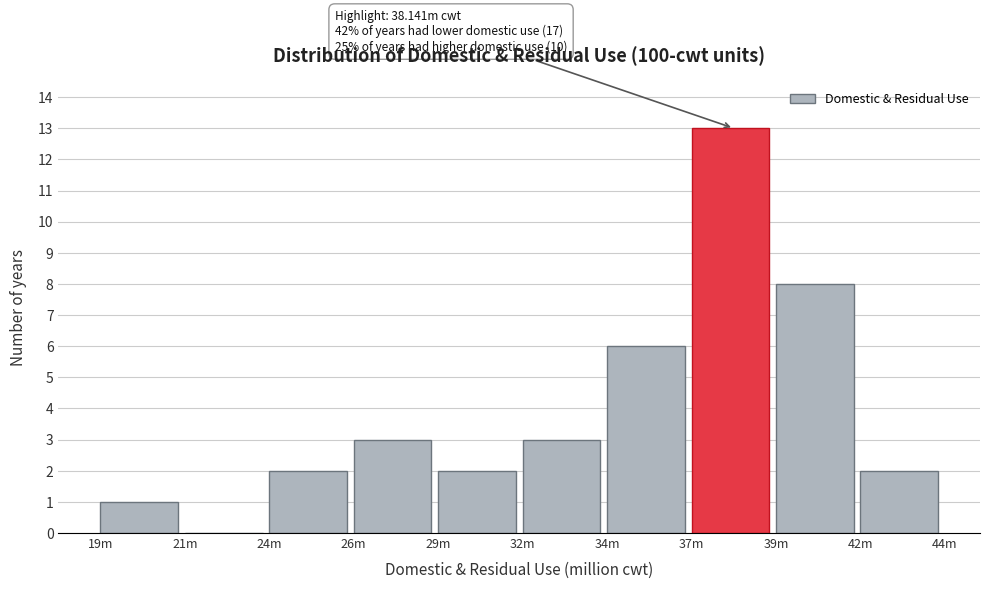

Reading left to right, what are all the values shown in this chart?

19m=1	21m=0	24m=2	26m=3	29m=2	32m=3	34m=6	37m=13	39m=8	42m=2